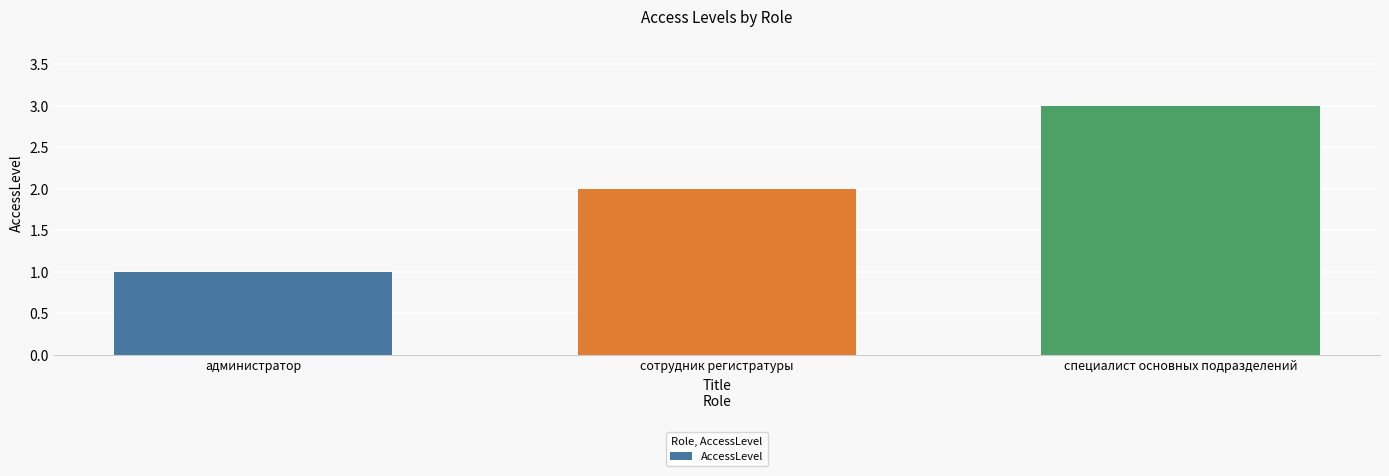

What is the greatest value displayed?

3